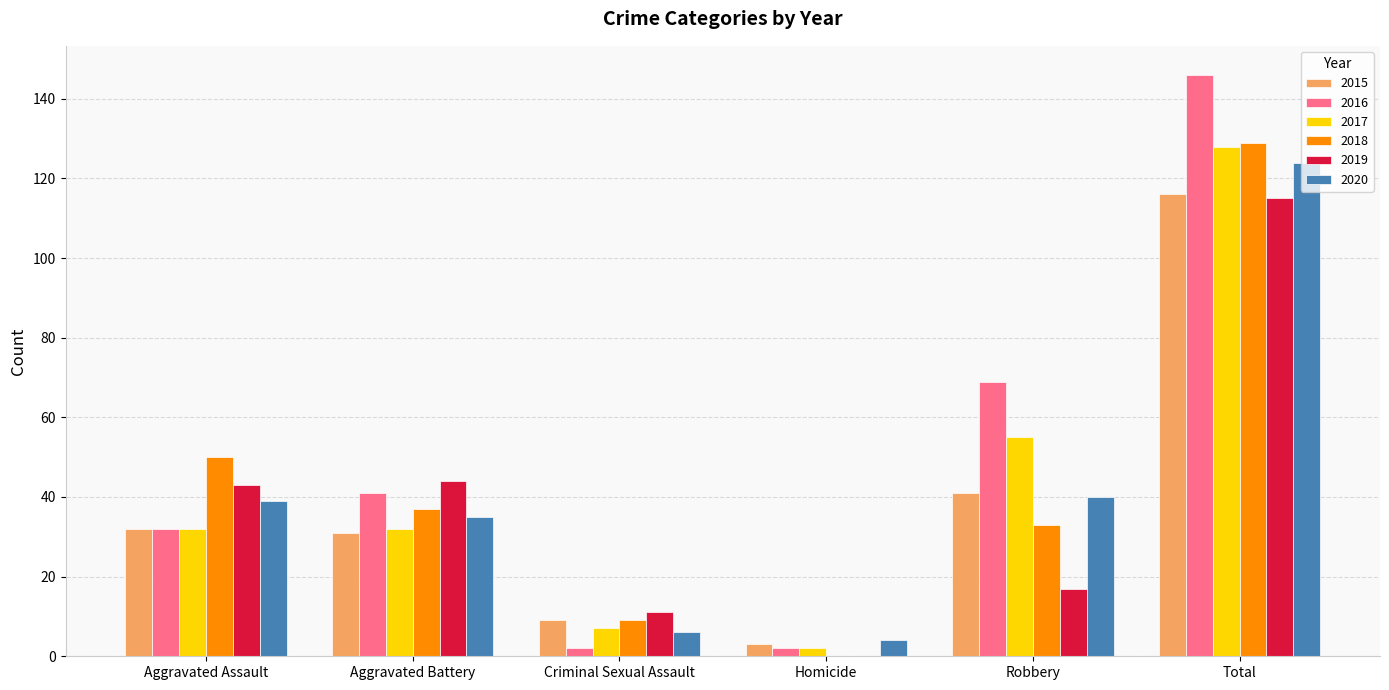

What is the sum of the 2017 values at Robbery and Aggravated Assault?

87